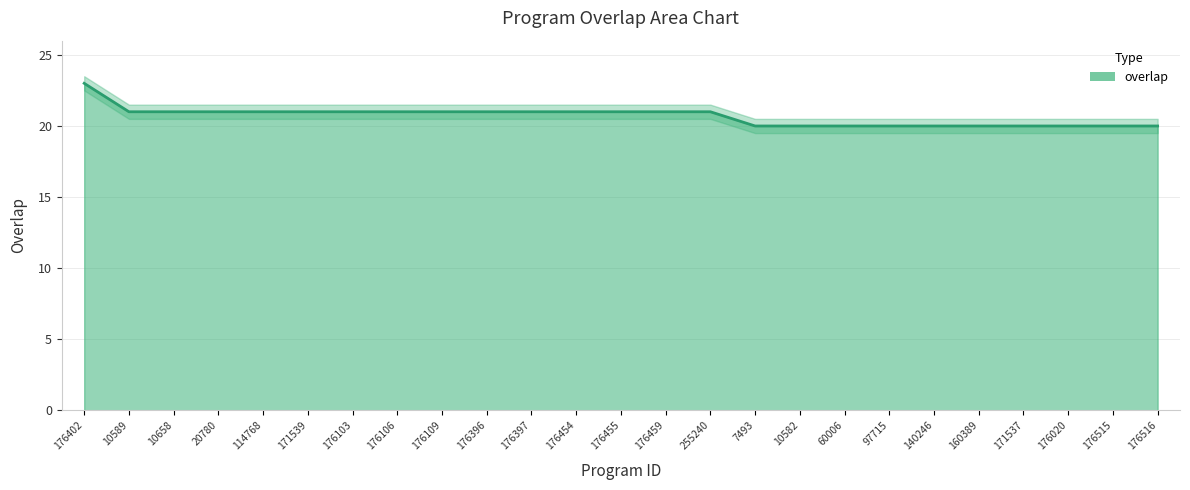

Between 171539 and 176103, which is larger?

171539